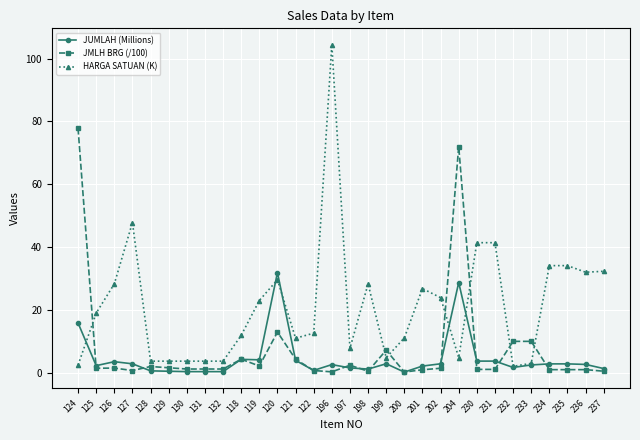

What is the minimum value for JUMLAH (Millions)?

0.2